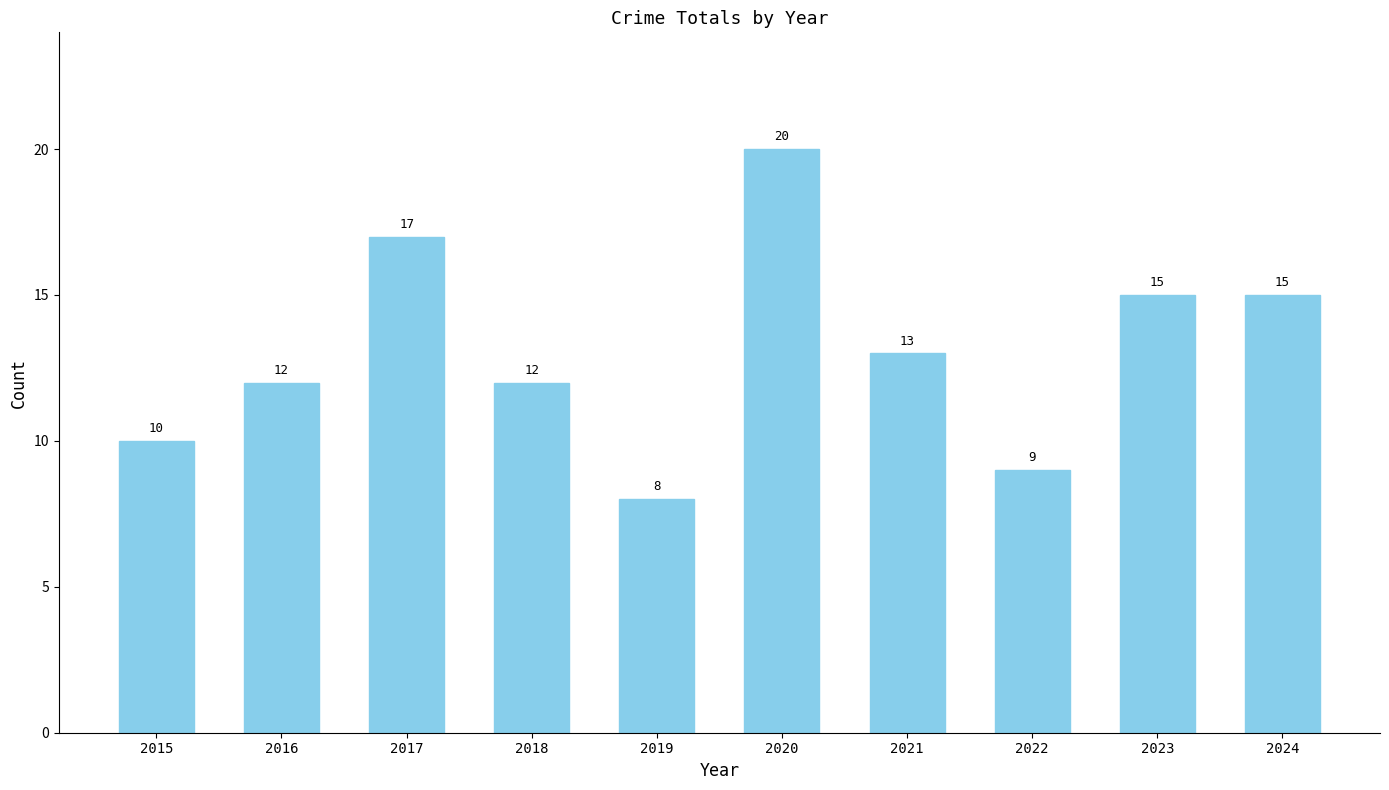

At which label is the value closest to 14?

2021